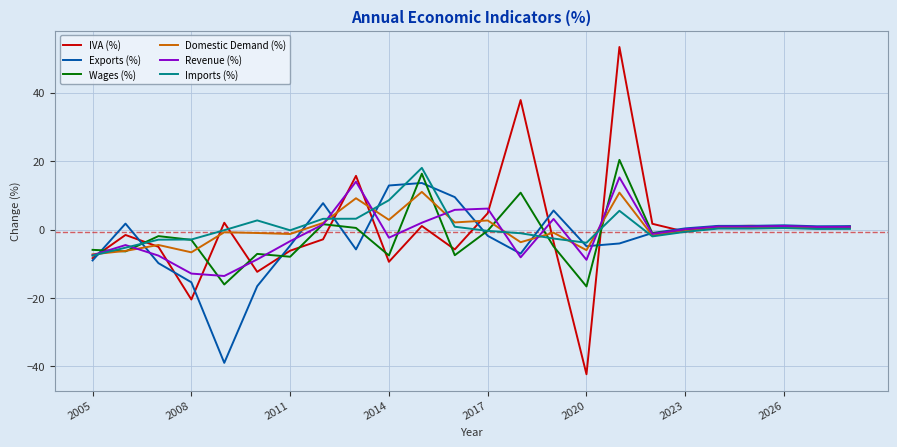

What is the highest value of the Domestic Demand (%) series?

11.0